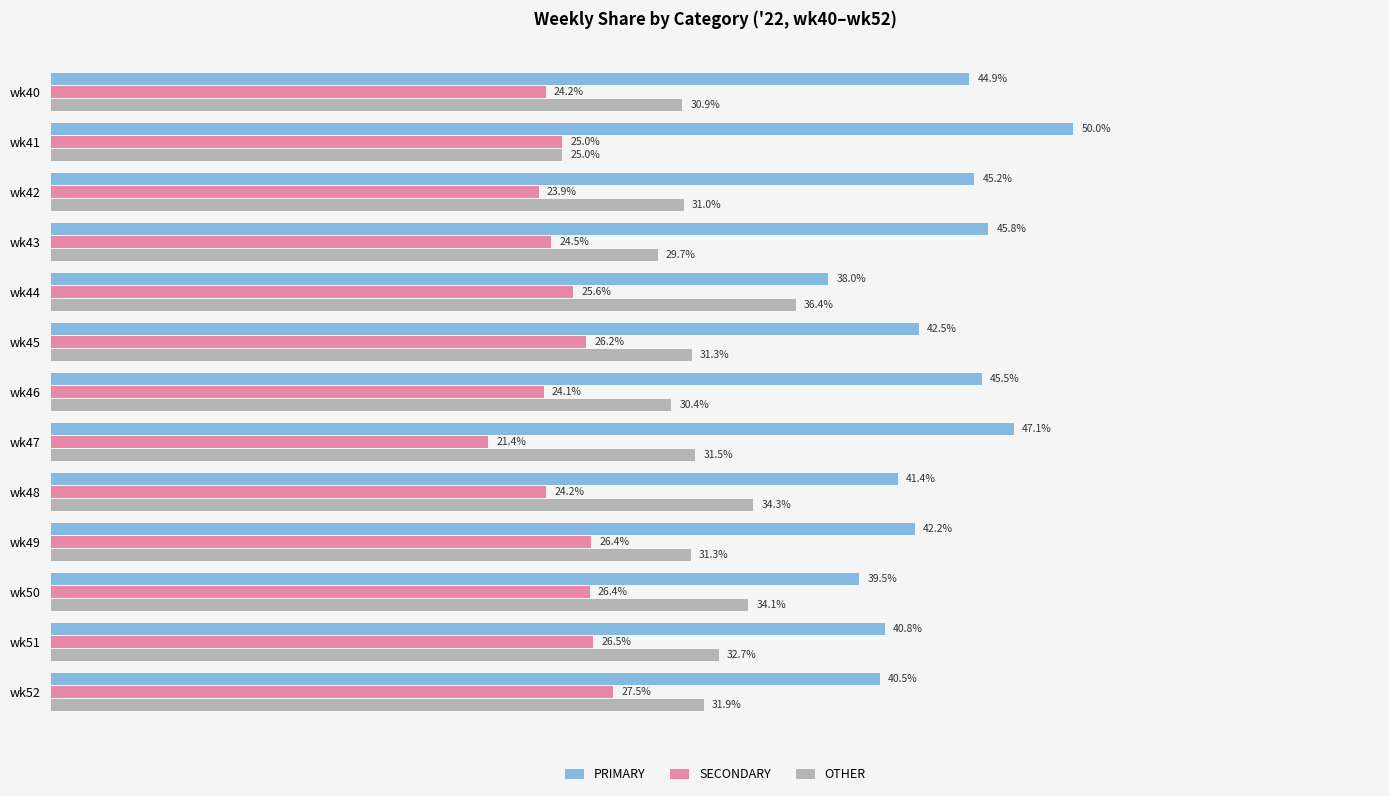

Which category has the highest value in the SECONDARY series?

wk52